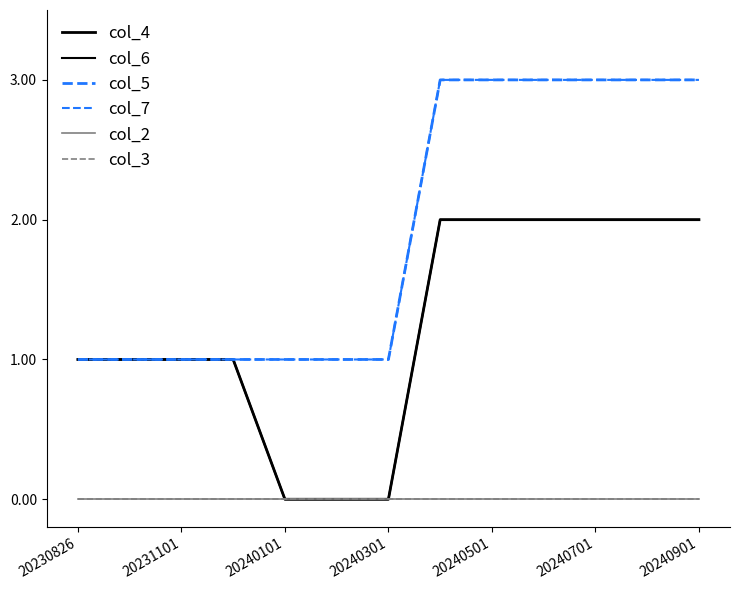

Does the chart have visible grid lines?

No